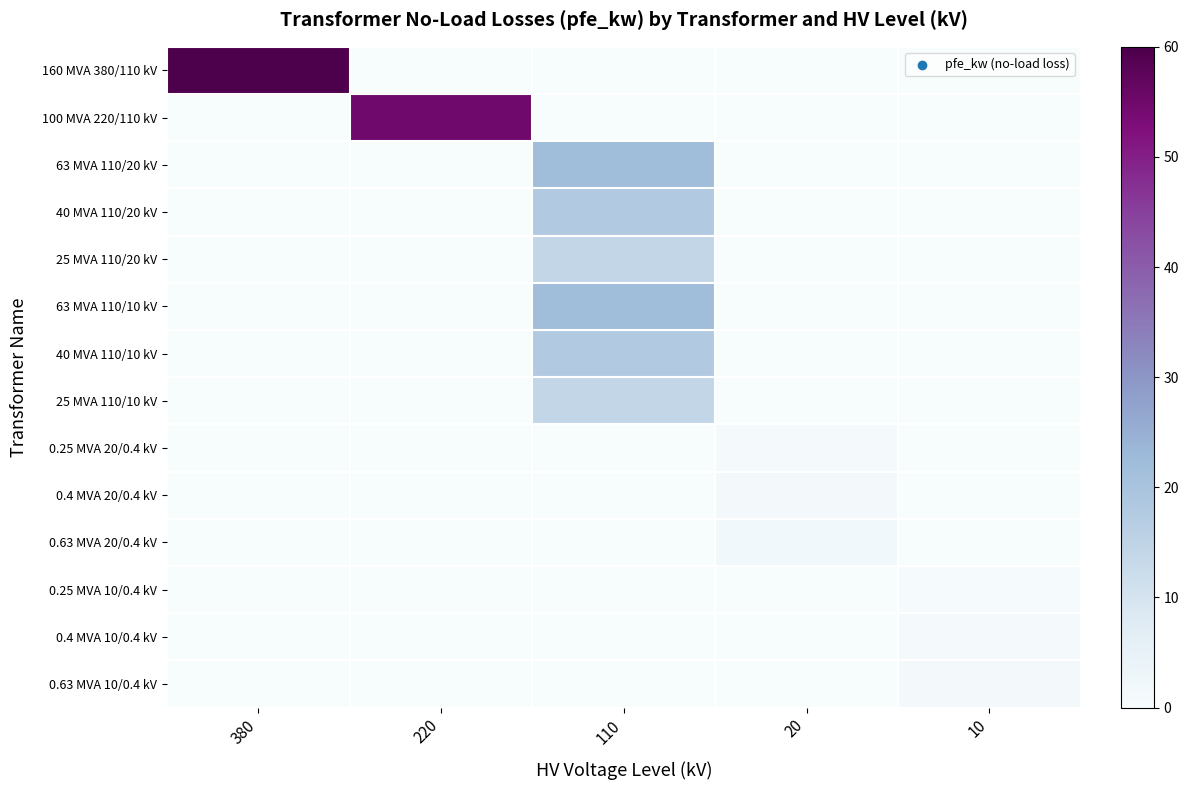

At 110, list the series in order from largest to smallest.

63 MVA 110/20 kV, 63 MVA 110/10 kV, 40 MVA 110/20 kV, 40 MVA 110/10 kV, 25 MVA 110/20 kV, 25 MVA 110/10 kV, 160 MVA 380/110 kV, 100 MVA 220/110 kV, 0.25 MVA 20/0.4 kV, 0.4 MVA 20/0.4 kV, 0.63 MVA 20/0.4 kV, 0.25 MVA 10/0.4 kV, 0.4 MVA 10/0.4 kV, 0.63 MVA 10/0.4 kV